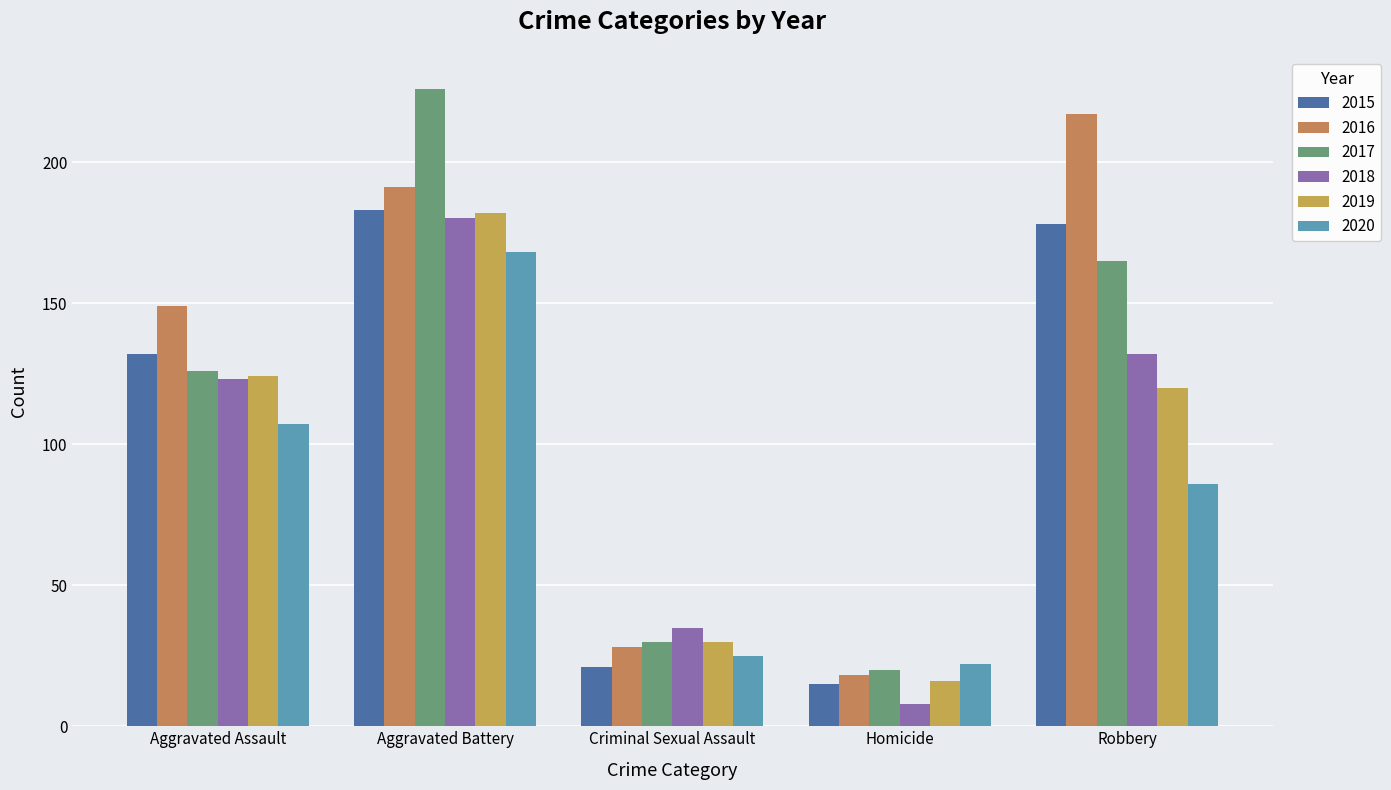

How many data points in 2018 are less than 123?

2